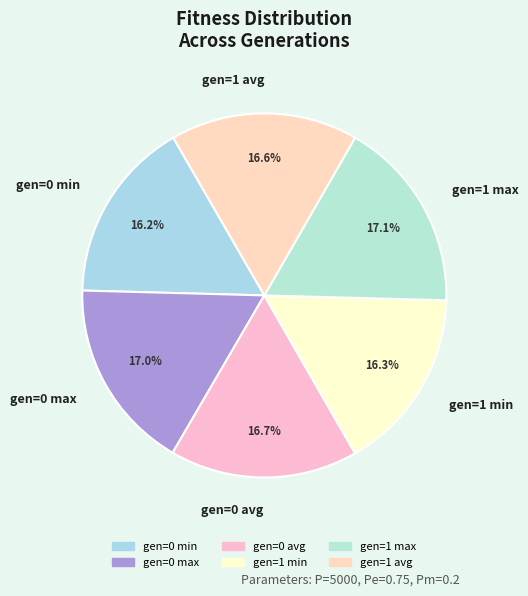

To the nearest percent, what is the average slice percentage?

17%